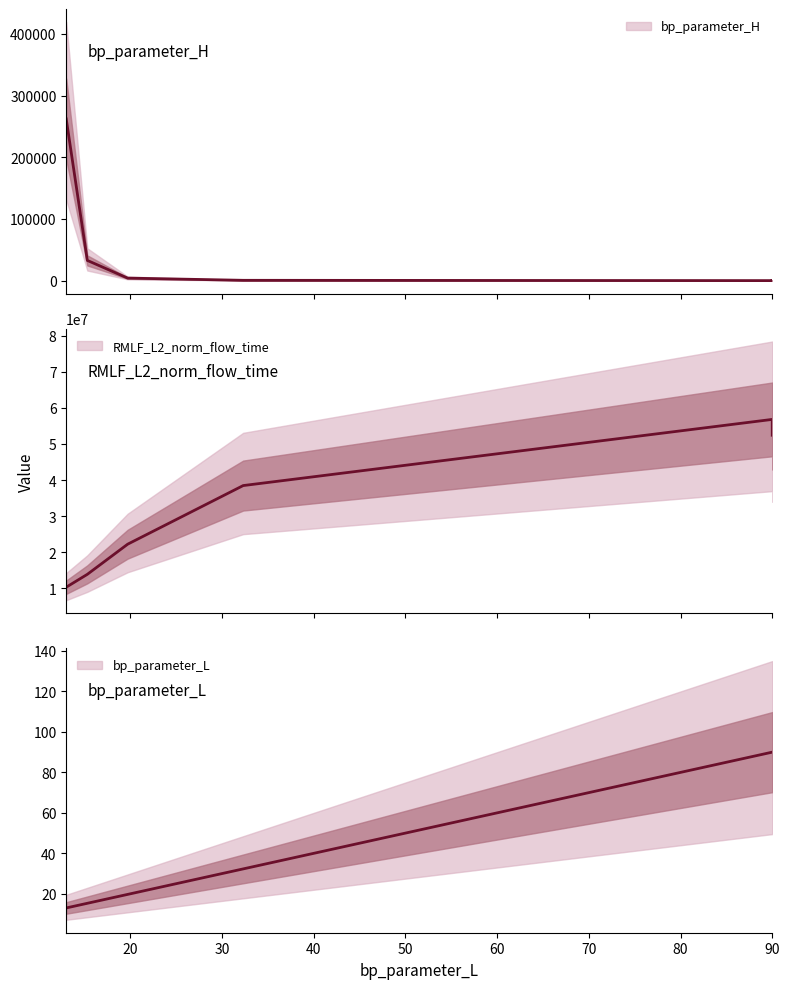

Which has a higher value, 13.0 or 90.0?

13.0